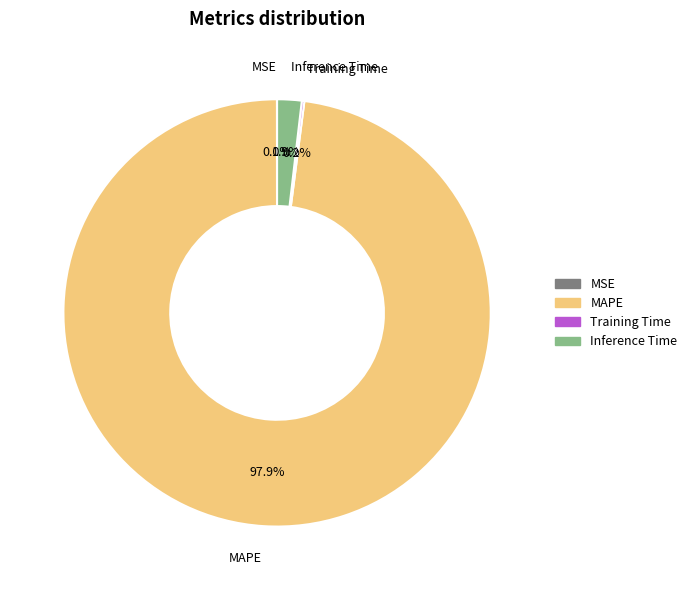

What is the largest slice in the pie chart?

MAPE